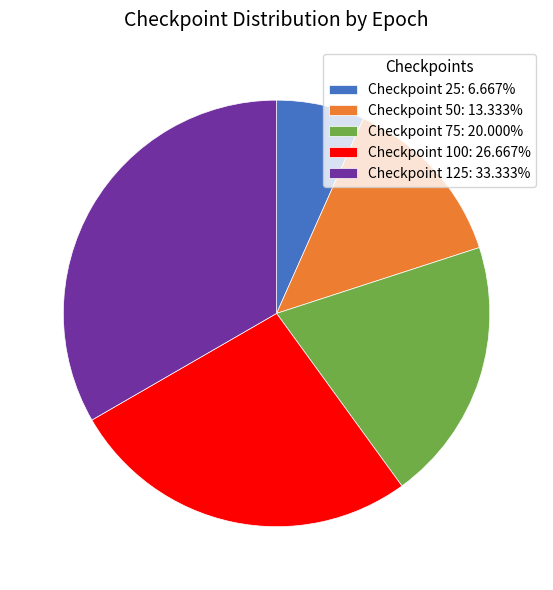

Is the sum of Checkpoint 25: 6.667% and Checkpoint 75: 20.000% greater than half?

No